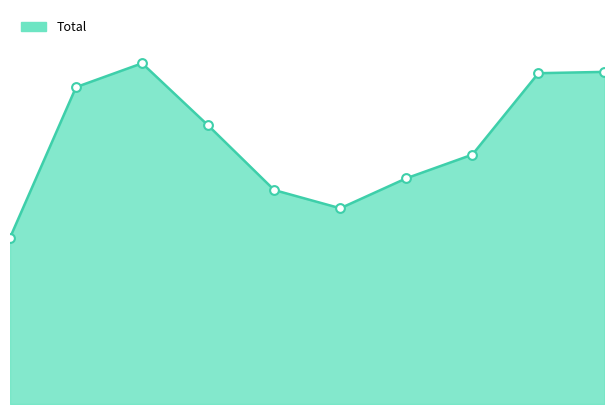

How many lines are shown in the chart?

1